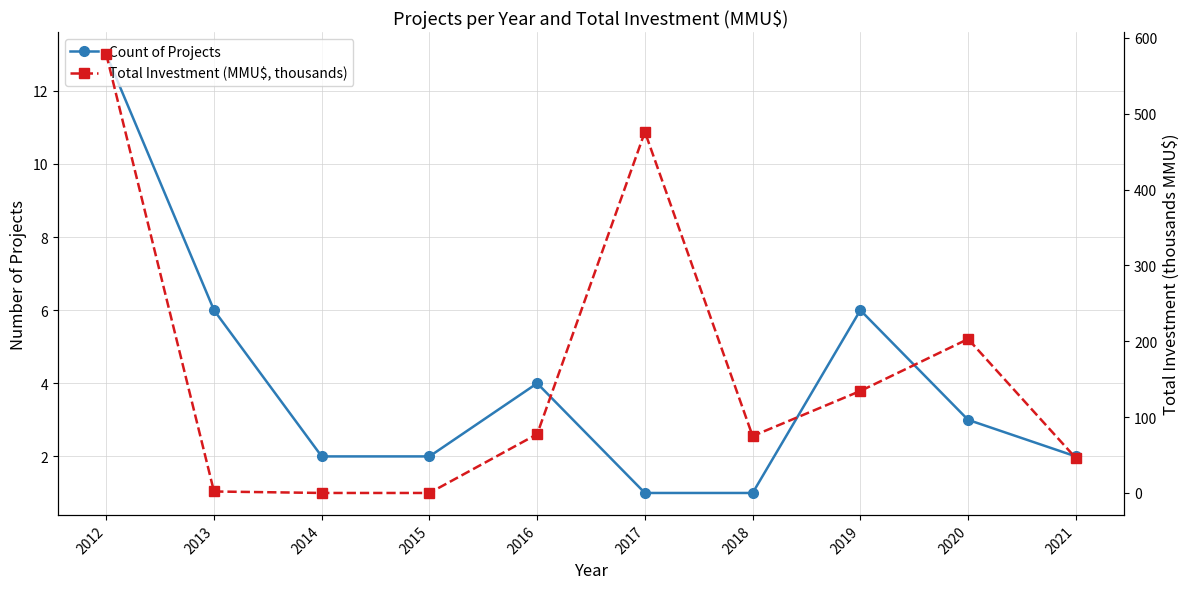

The Count of Projects series shows 9.3 at 2013. True or false?

False